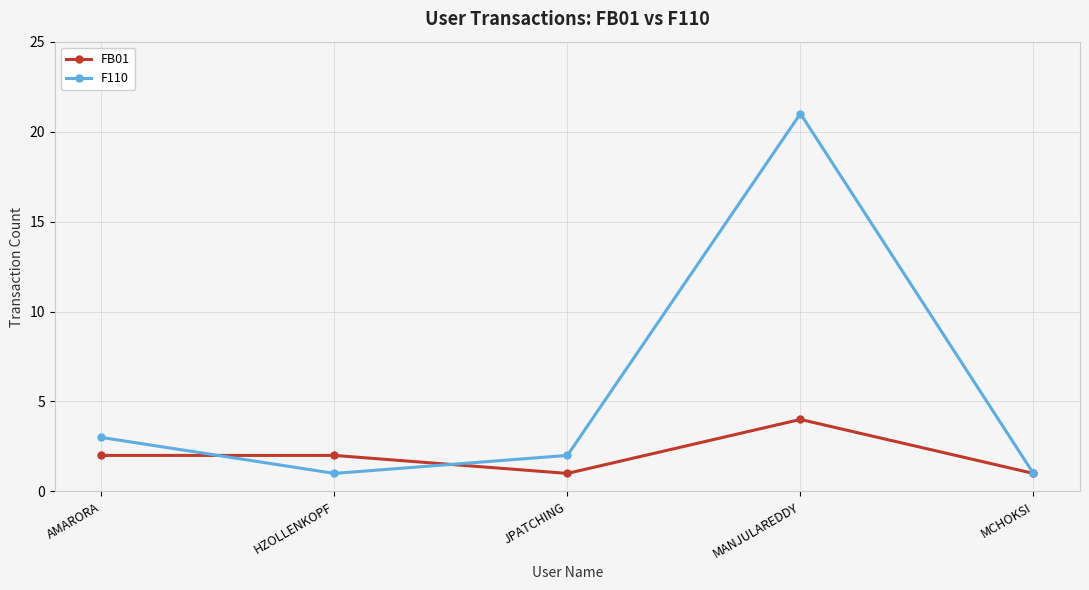

At MANJULAREDDY, list the series in order from largest to smallest.

F110, FB01